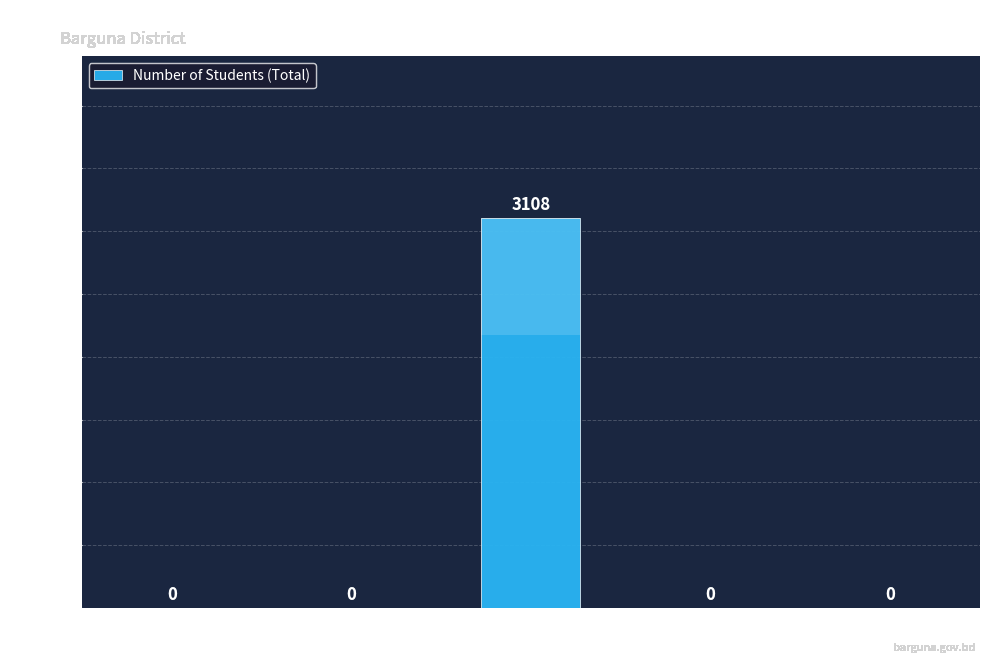

List the labels in order of value, largest first.

Barguna Sadar, Amtali, Bamna, Betagi, Patharghata